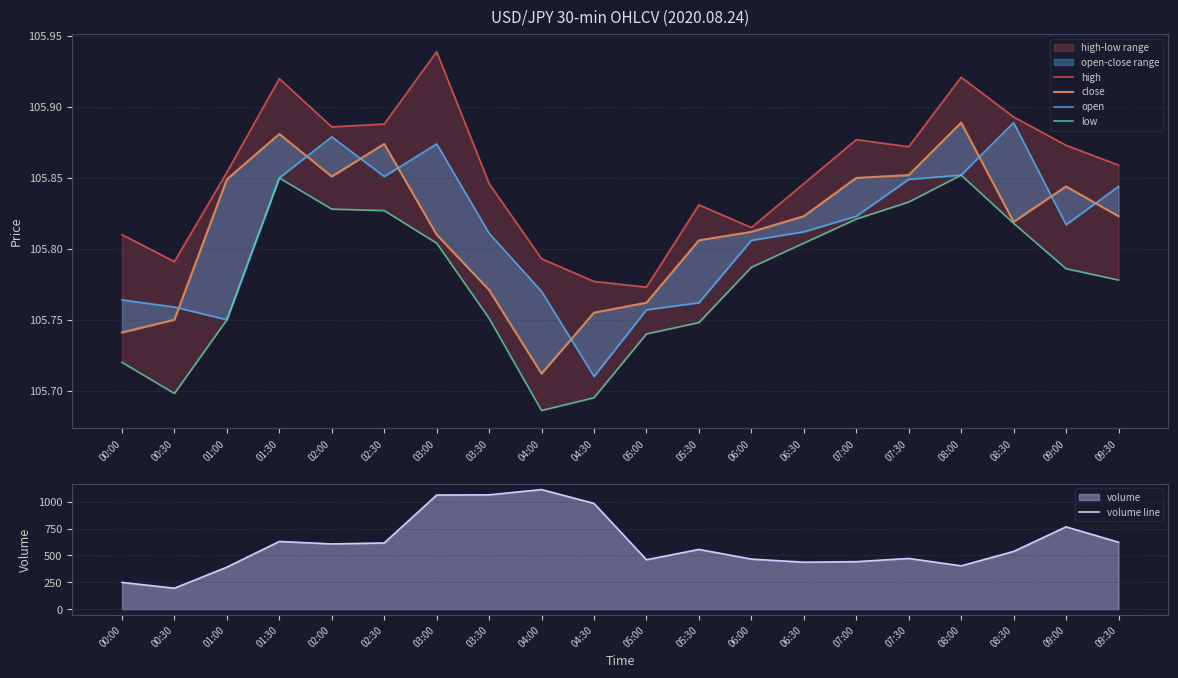

What is the label of the 9th point from the left?

04:00